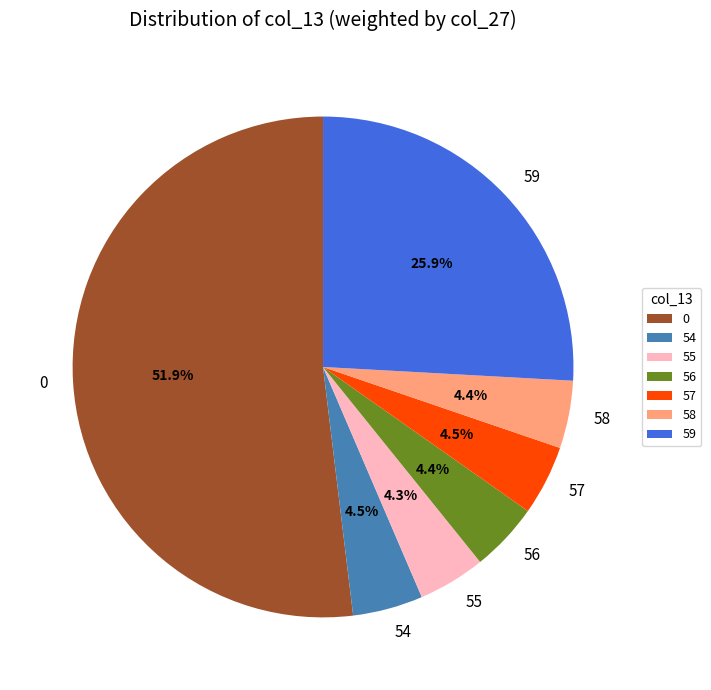

Does any single category account for the majority?

Yes